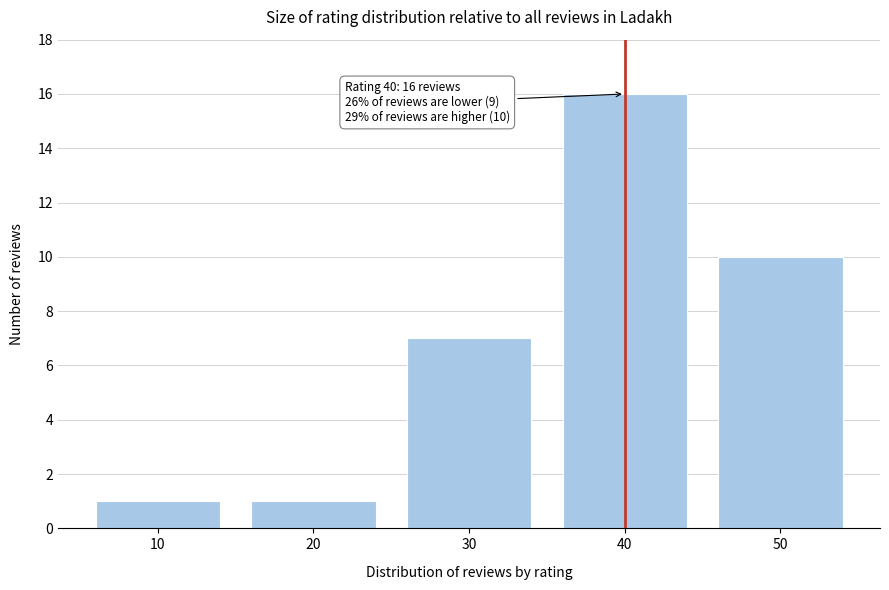

Reading left to right, what are all the values shown in this chart?

1	1	7	16	10